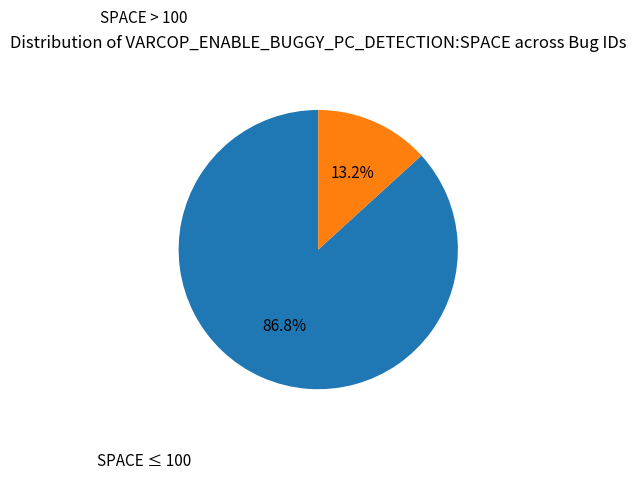

How many slices are in this pie chart?

2